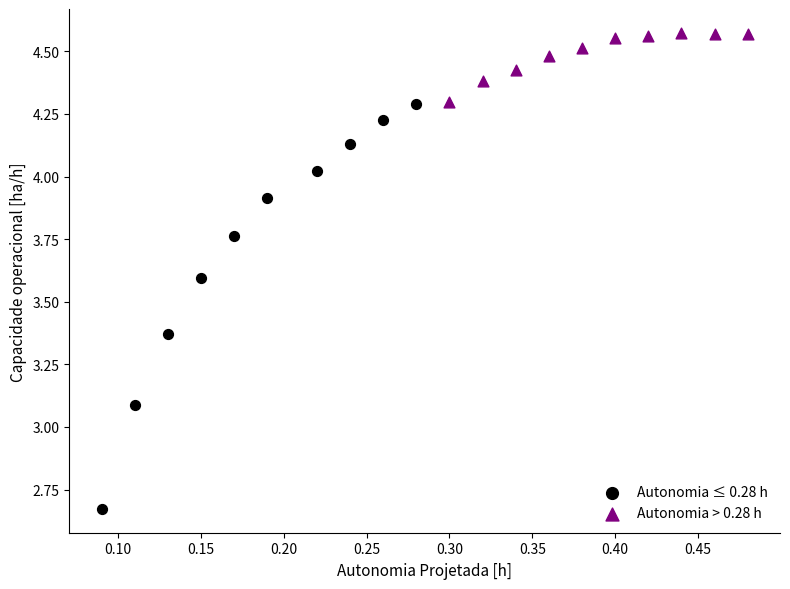

Which series has the largest Y range (max minus min)?

Autonomia ≤ 0.28 h